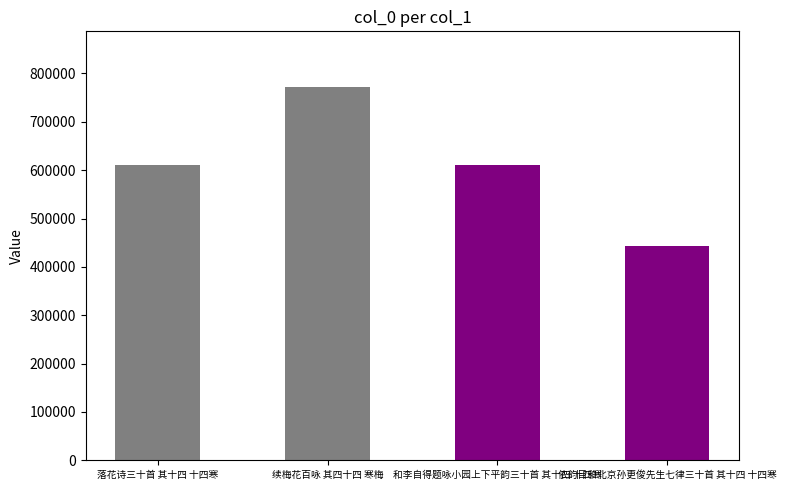

How many categories are shown in the chart?

4